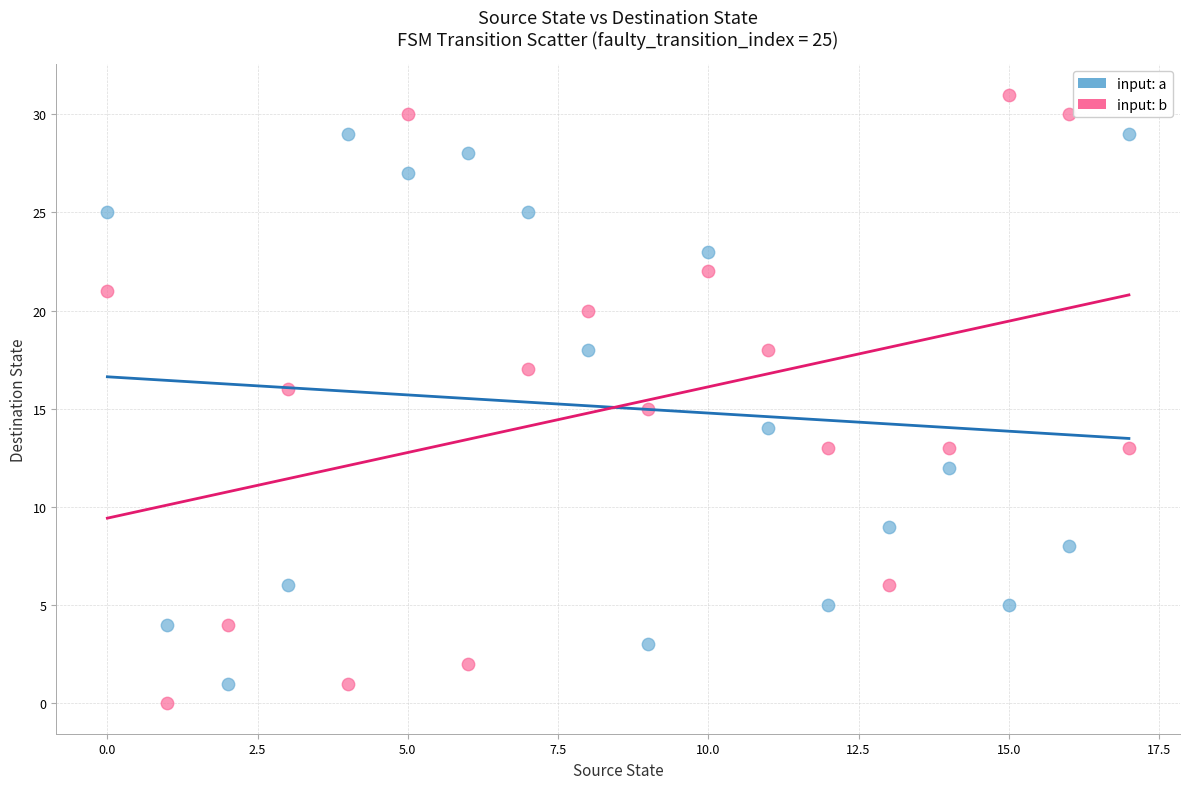

Across all data points, what is the range of Y values (max minus min)?

31